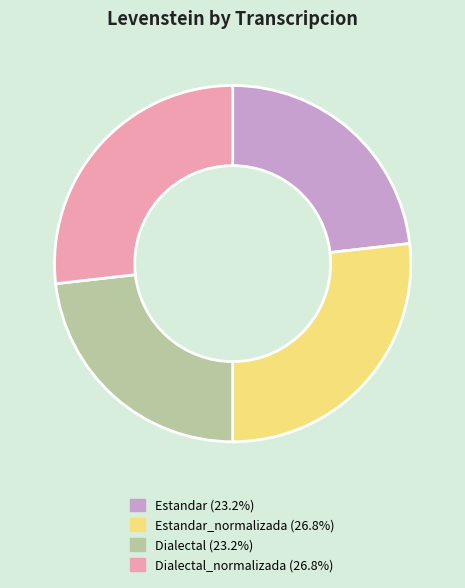

Is there any slice that represents more than half of the pie?

No